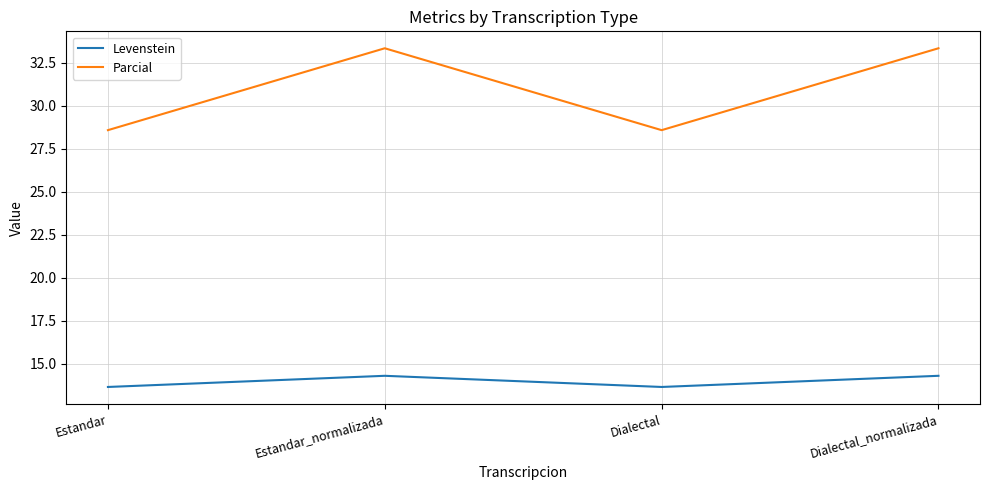

What is the difference between the maximum and minimum values in the Levenstein series?

0.6